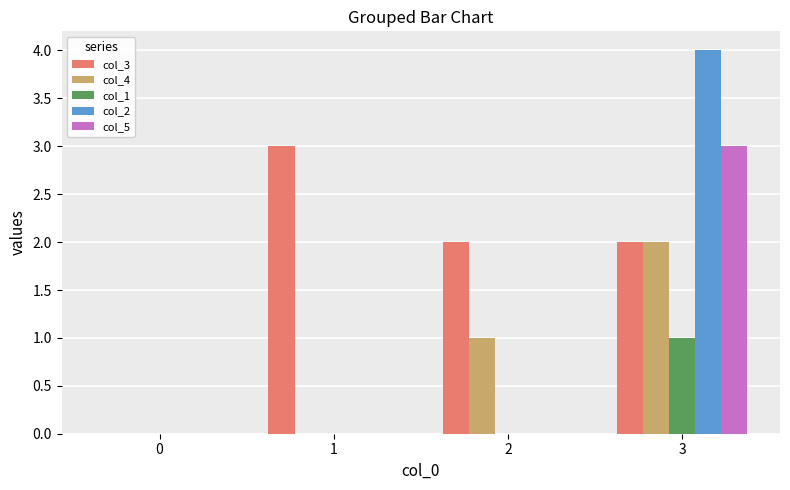

What is the greatest value displayed?

4